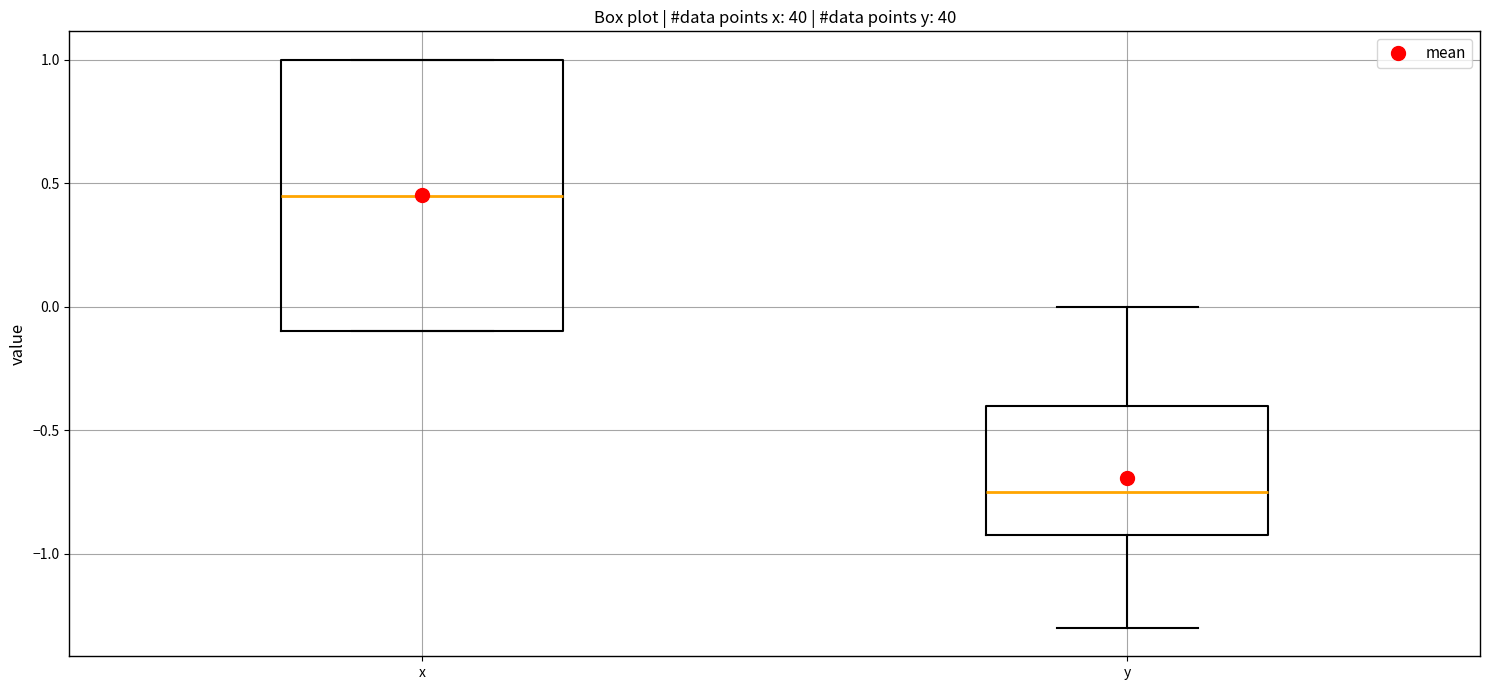

Which box's median line is the highest?

x